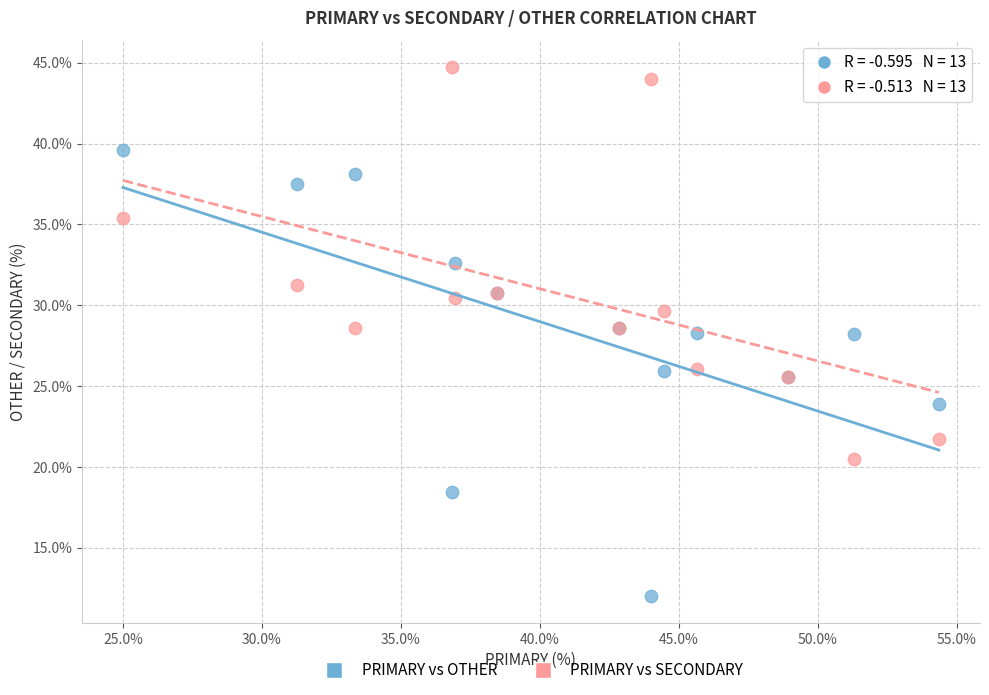

Which series contains the highest Y value?

PRIMARY vs SECONDARY